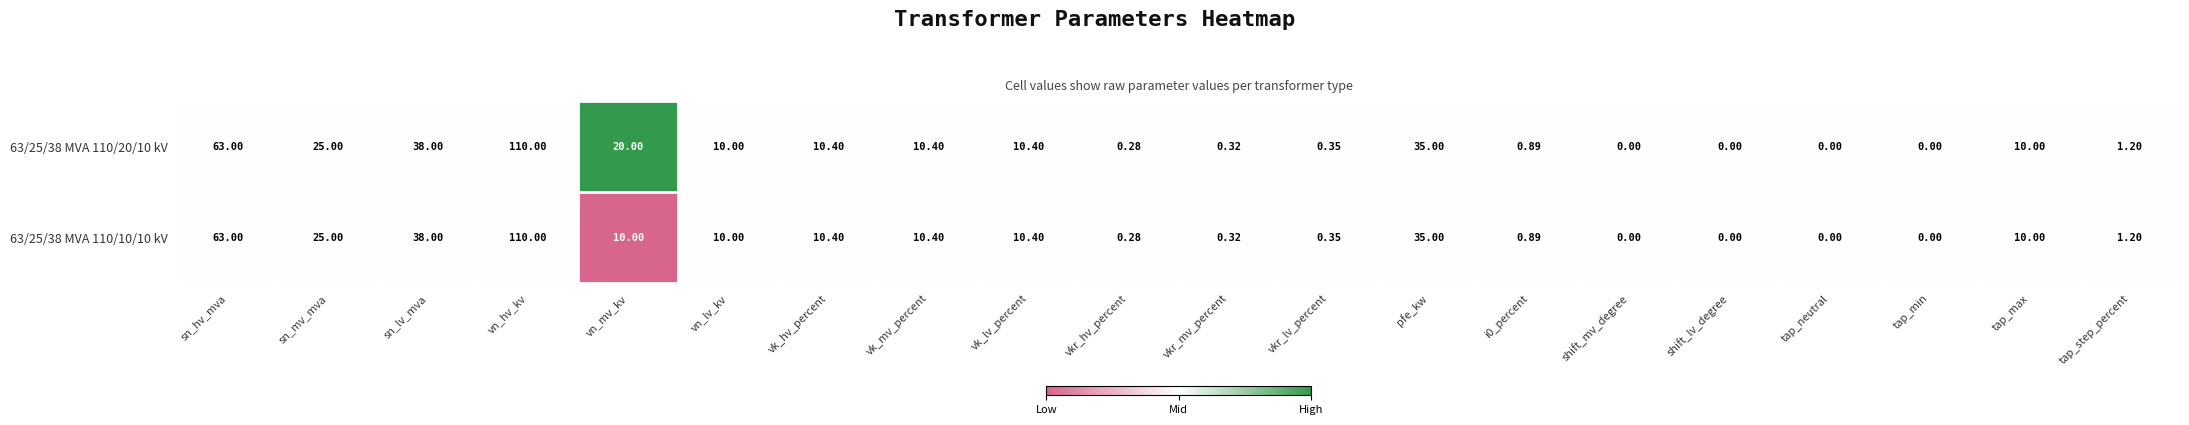

At which label does 63/25/38 MVA 110/10/10 kV reach its peak?

vn_hv_kv